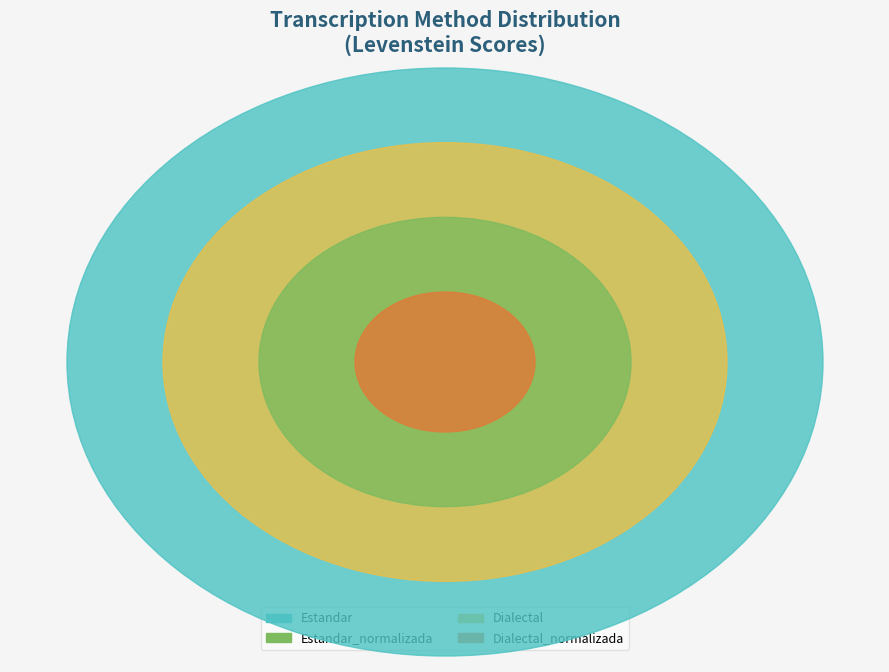

Count the number of slices in the pie.

4